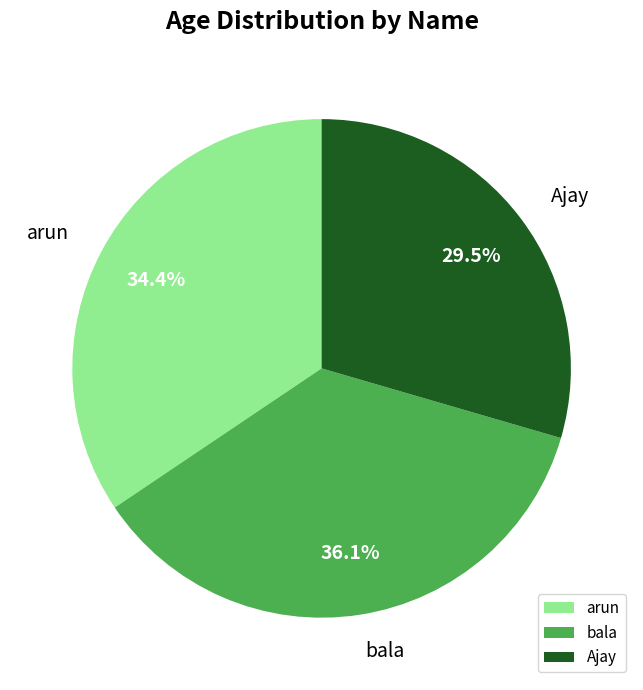

Approximately how many times larger is the value at Ajay compared to bala?

0.8